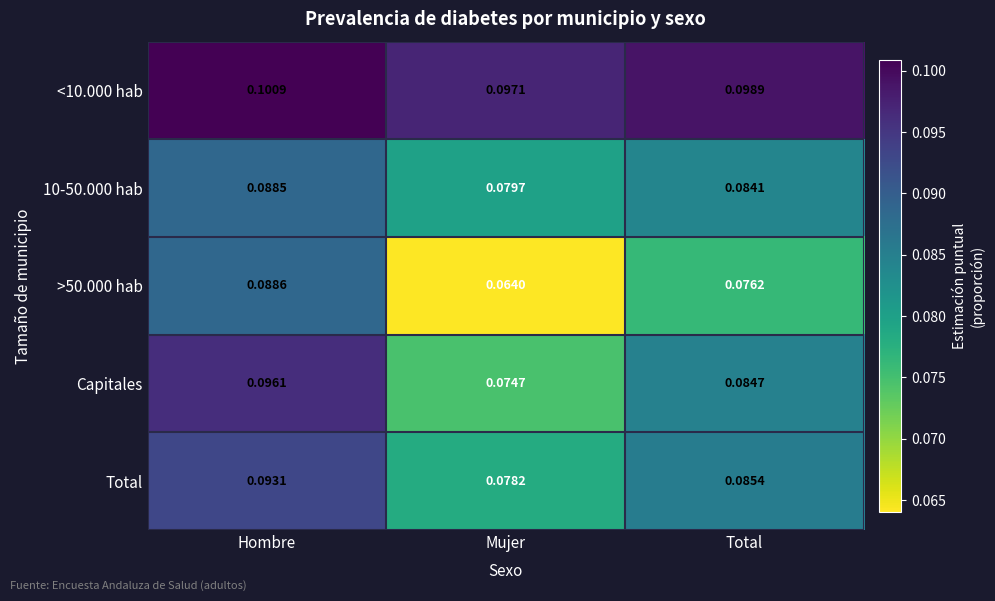

Where is >50.000 hab nearest to the value 0?

Mujer